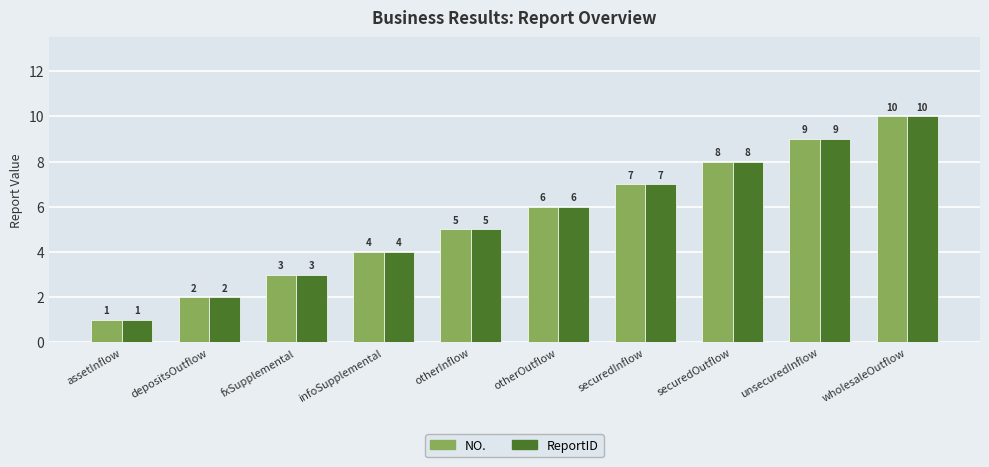

What is the total value across all series at securedOutflow?

16